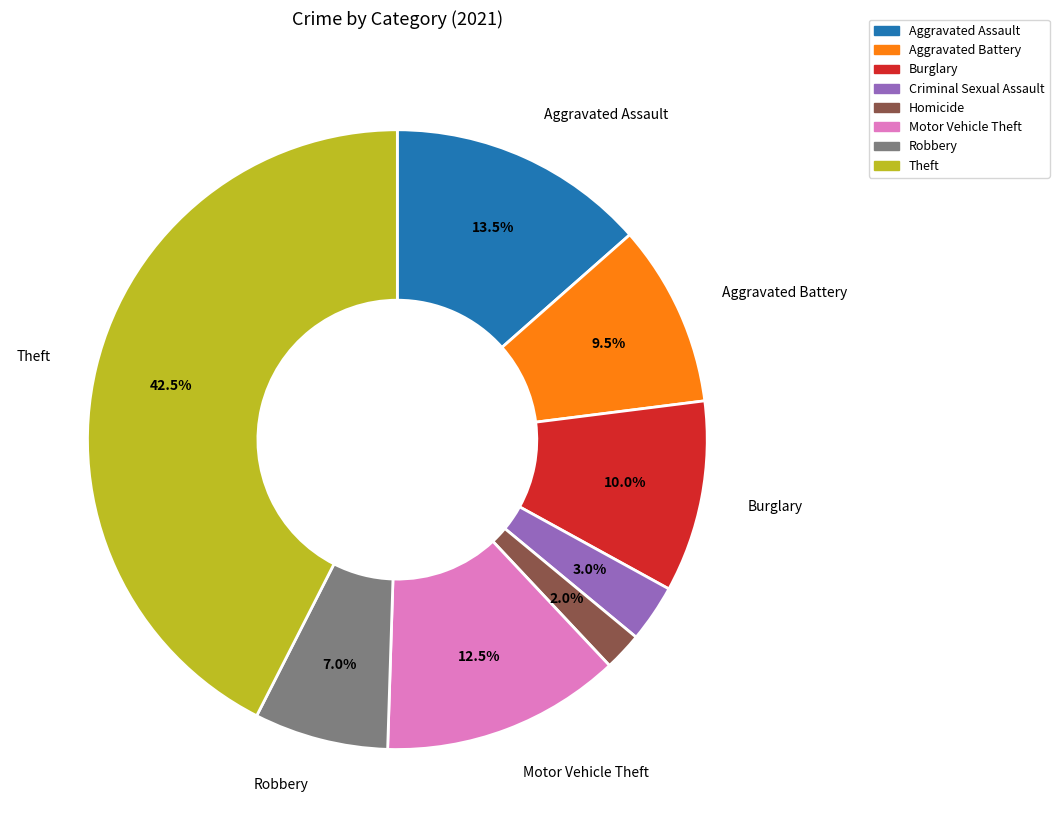

Is there any slice that represents more than half of the pie?

No